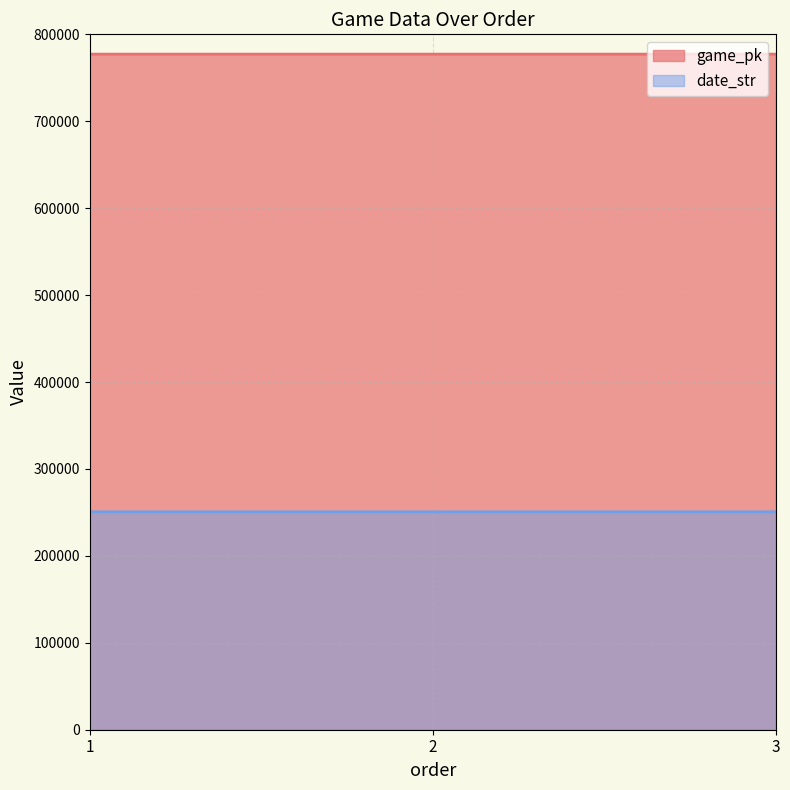

Which series changed the most between 2 and 3?

game_pk